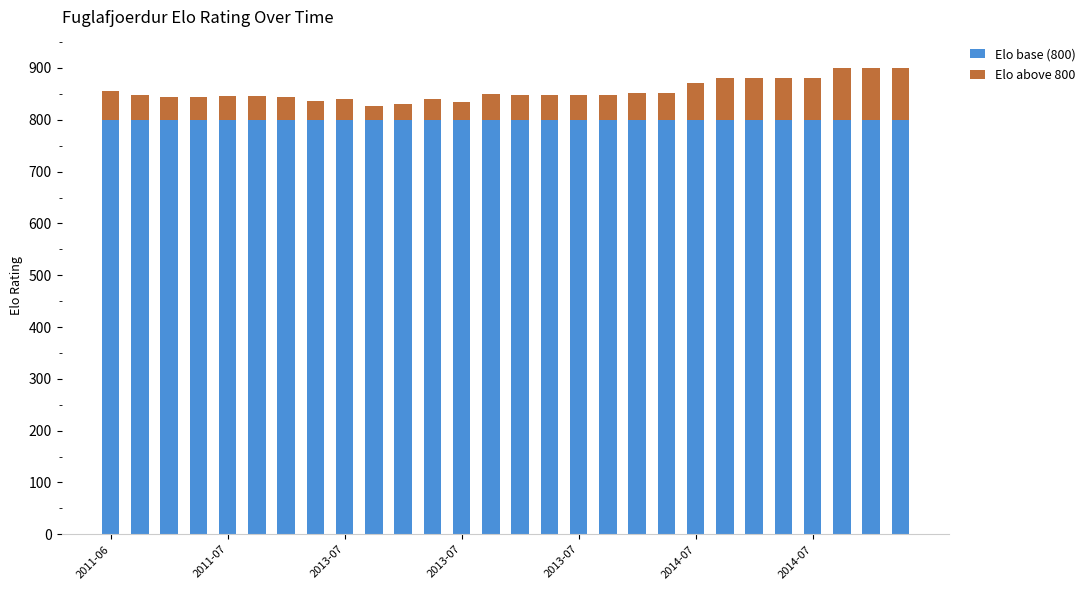

What is the minimum value for Elo base (800)?

800.0